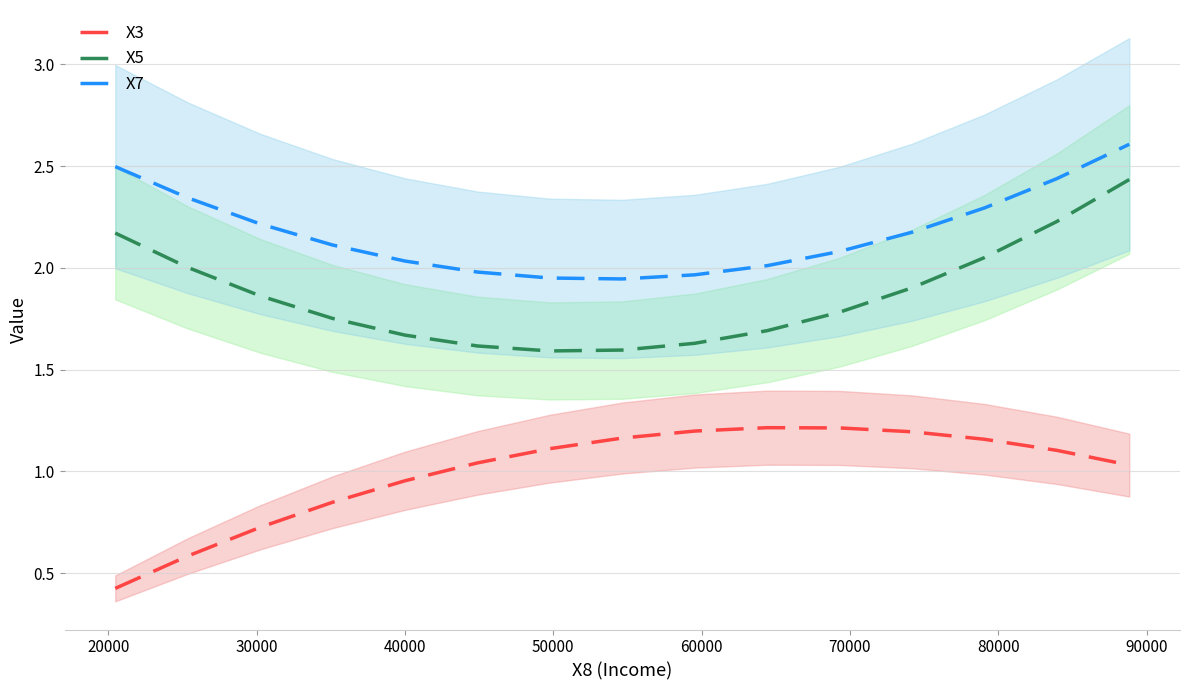

True or false: X5 and X3 cross at least once.

False